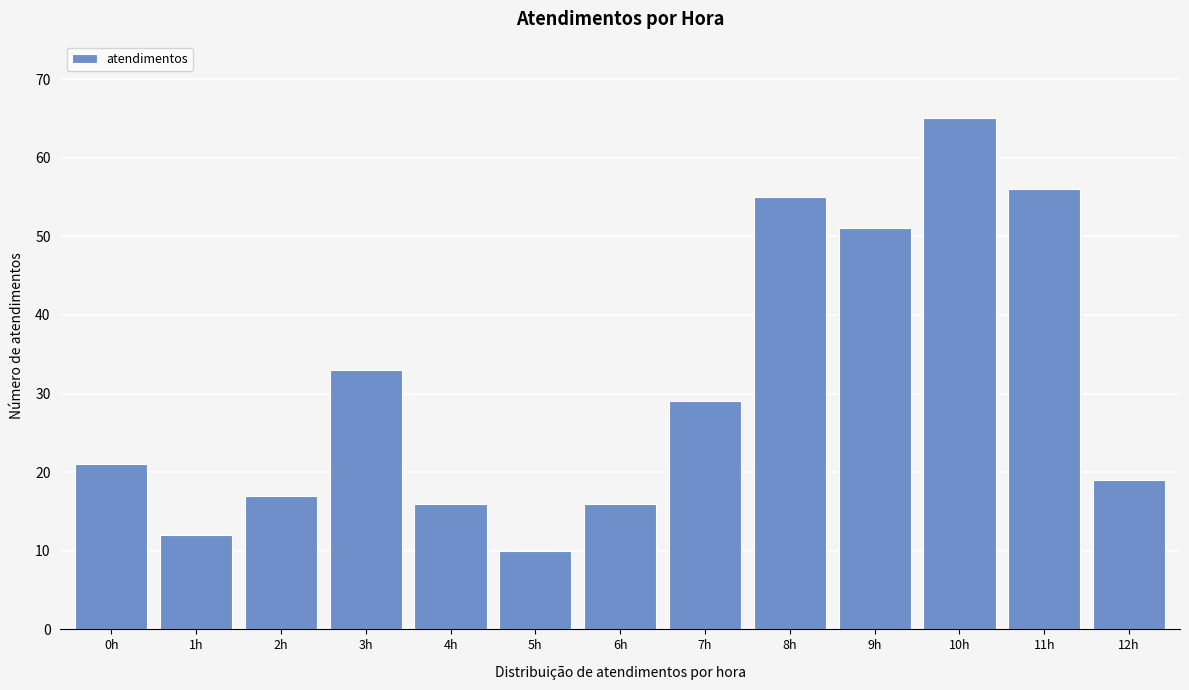

Reading left to right, extract all data points from this chart.

0h=21	1h=12	2h=17	3h=33	4h=16	5h=10	6h=16	7h=29	8h=55	9h=51	10h=65	11h=56	12h=19